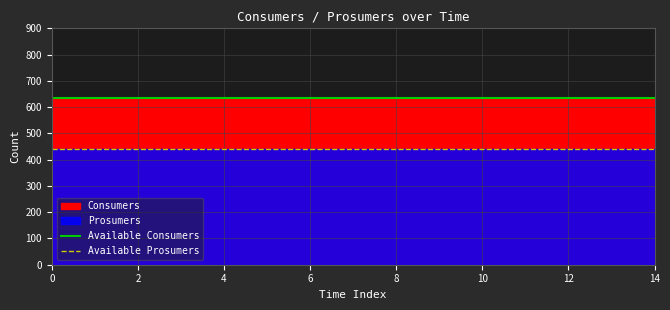

What is the total value across all series at 2?

1075